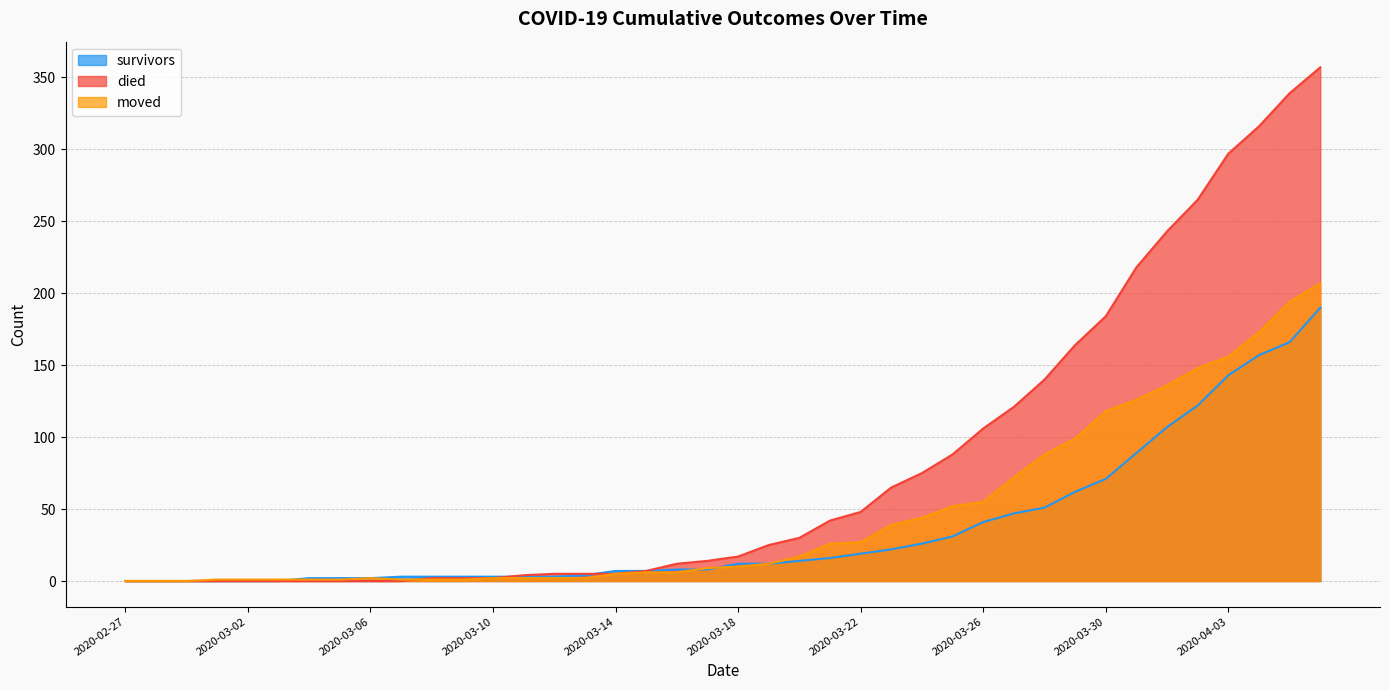

At which category does the chart reach its minimum across all series?

2020-02-27